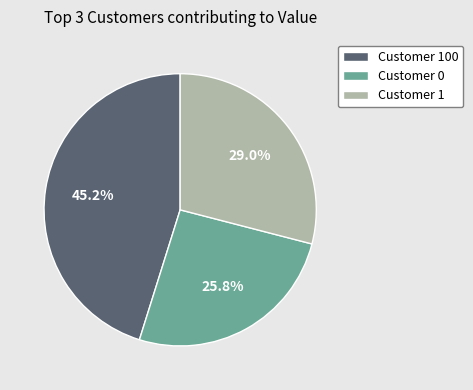

Which has a higher value, Customer 100 or Customer 0?

Customer 100